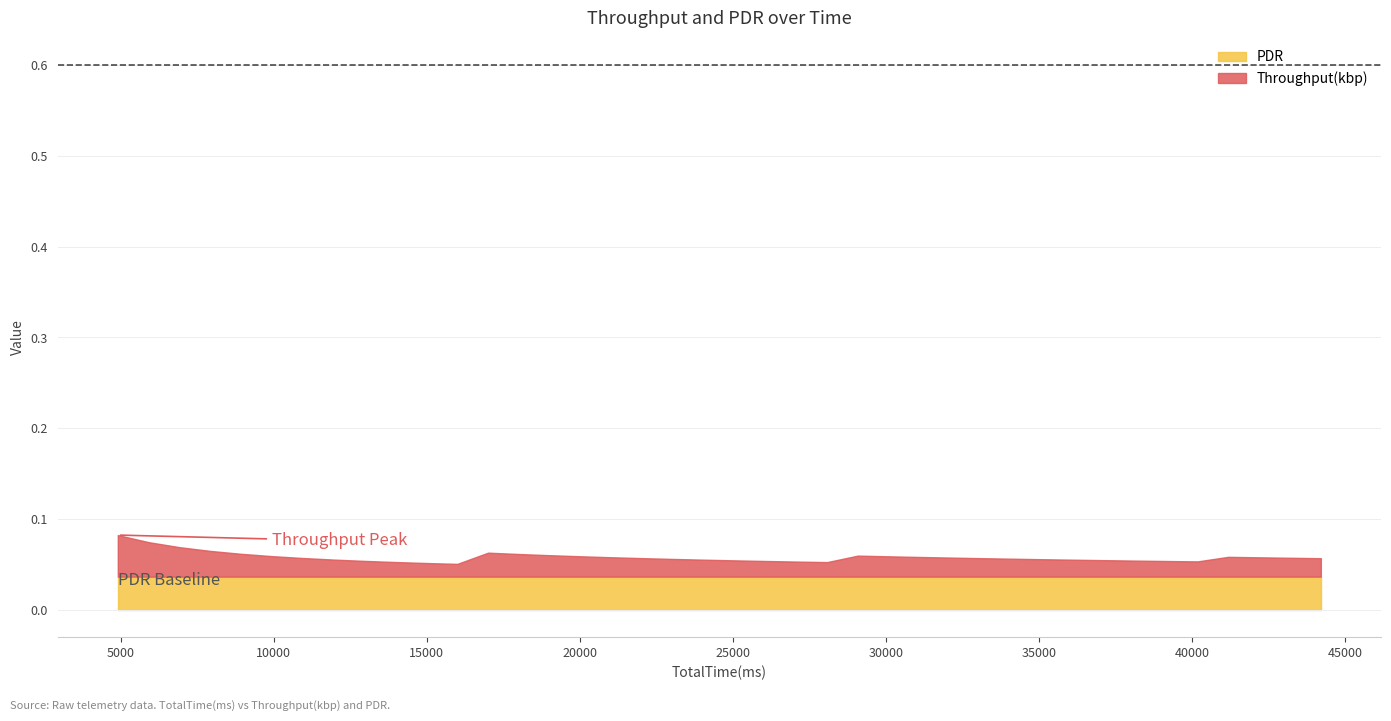

How many Throughput(kbp) values are between 0 and 1?

40